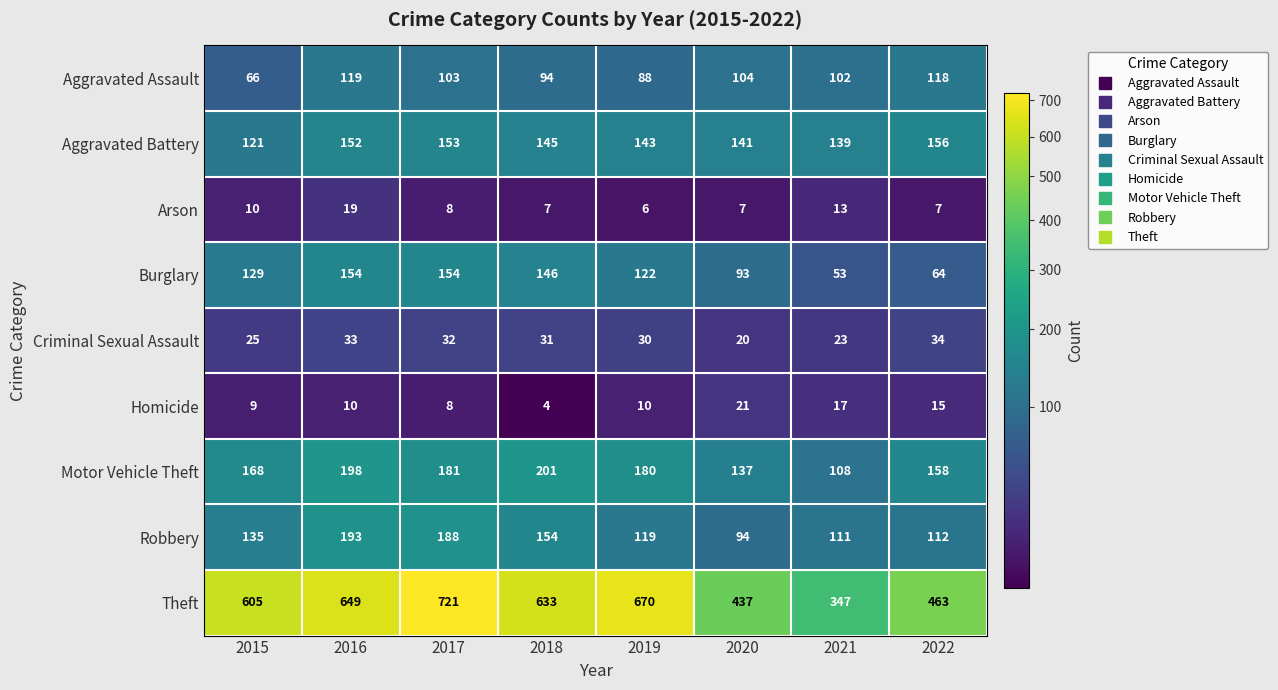

What is the average value of the Homicide series?

12